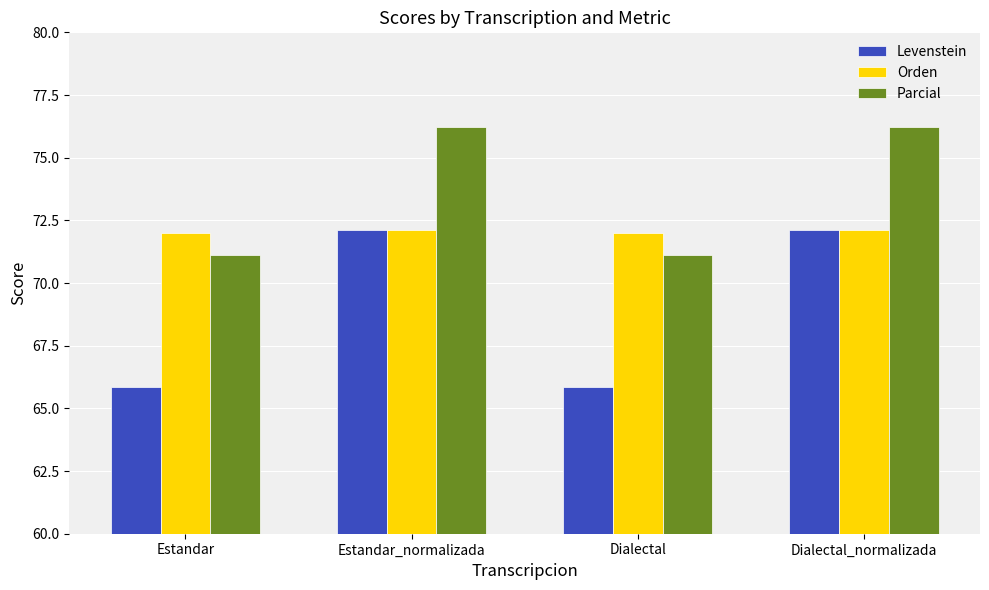

How many bars are there in total?

12